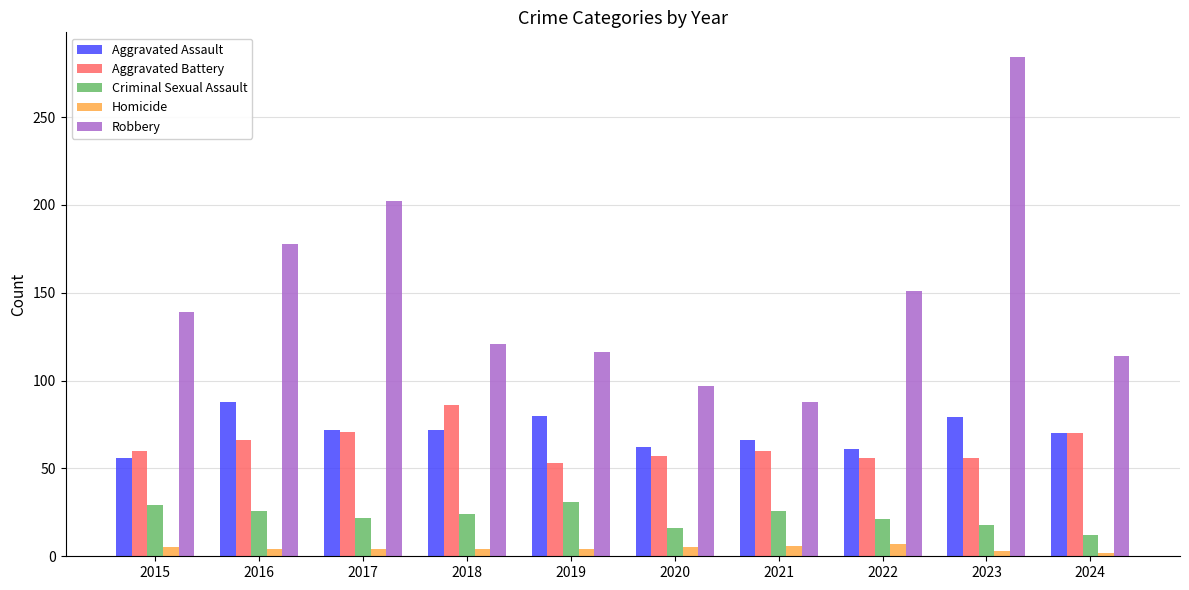

What is the greatest value displayed?

284